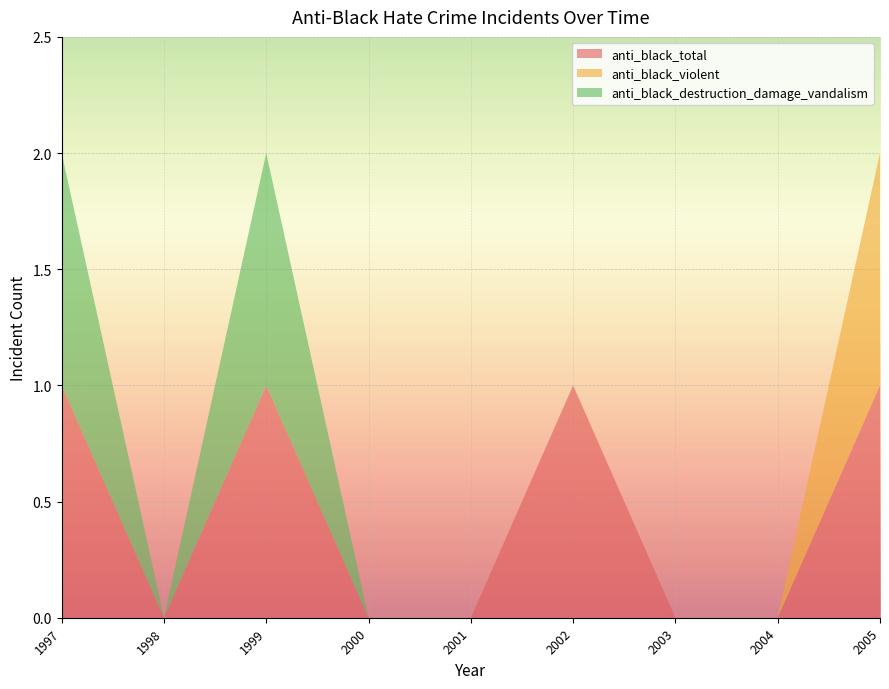

Reading right to left, transcribe all the data shown in this chart.

anti_black_total: 1	0	0	1	0	0	1	0	1
anti_black_violent: 1	0	0	0	0	0	0	0	0
anti_black_destruction_damage_vandalism: 0	0	0	0	0	0	1	0	1